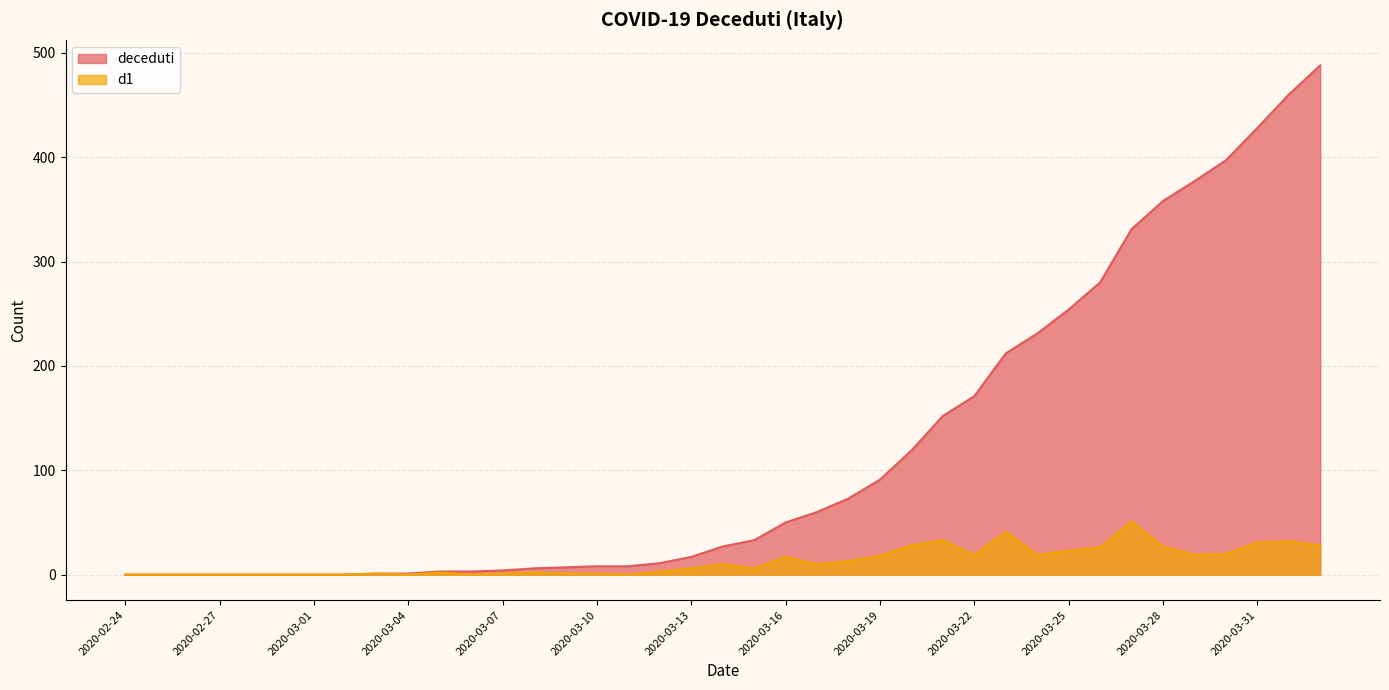

What is the greatest value displayed?

488